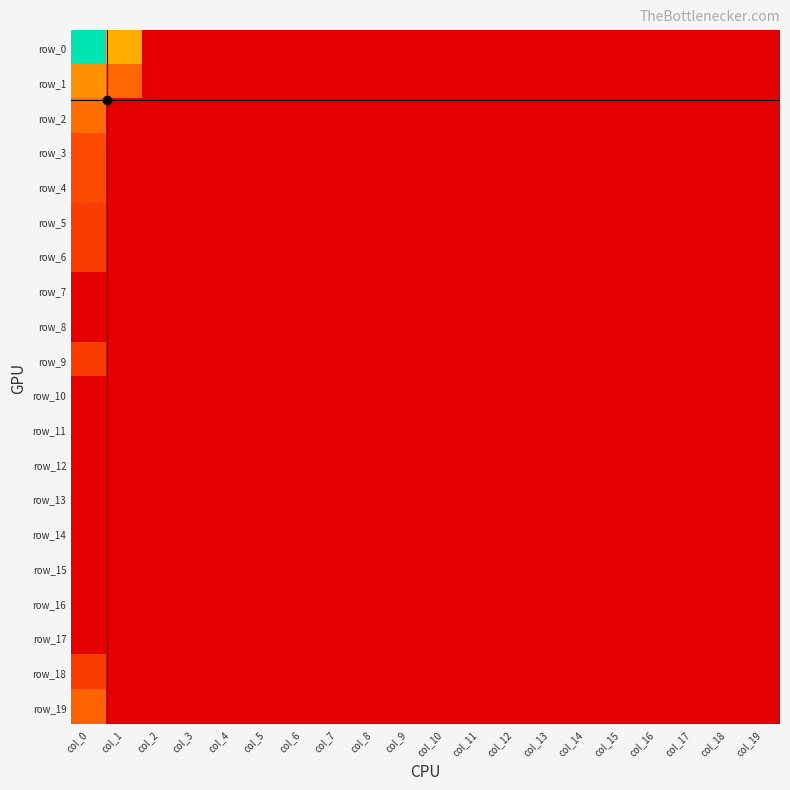

The value of row_18 at col_10 is 0. True or false?

True